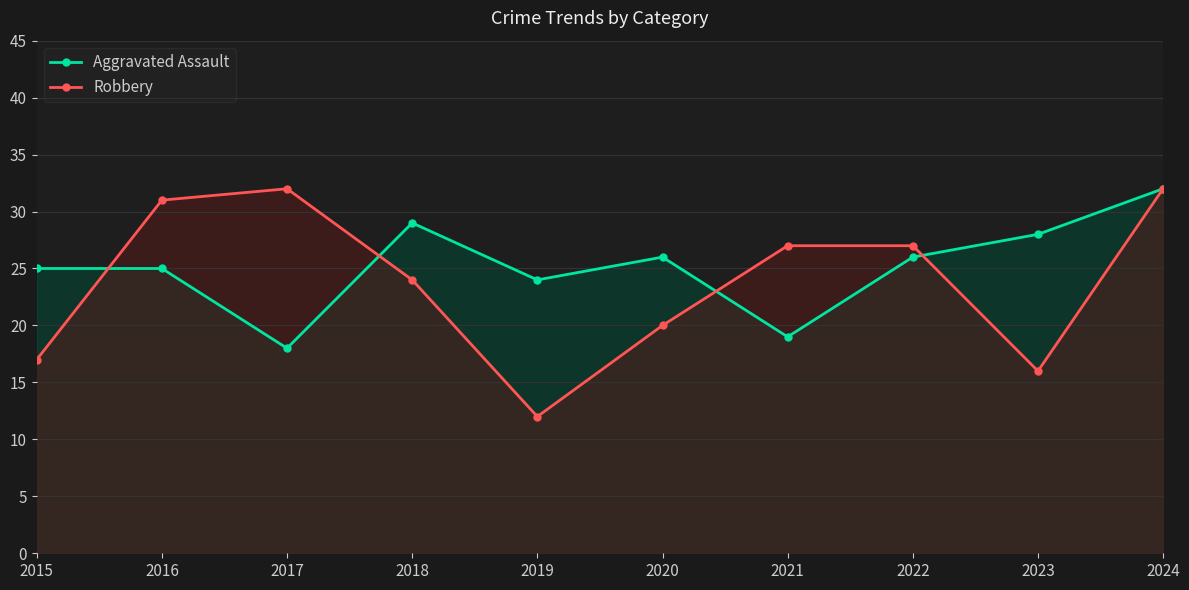

Rank the categories by Robbery value from highest to lowest.

2017, 2024, 2016, 2021, 2022, 2018, 2020, 2015, 2023, 2019